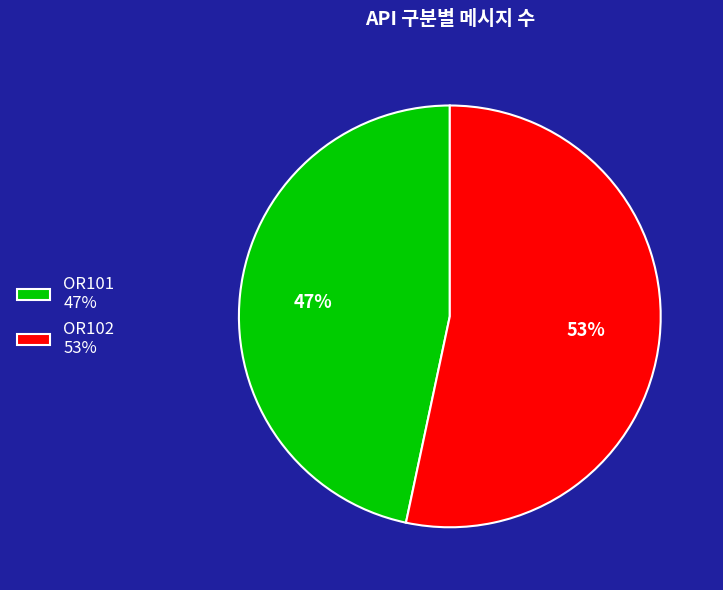

Is it true that OR102 is 46% of the pie?

False